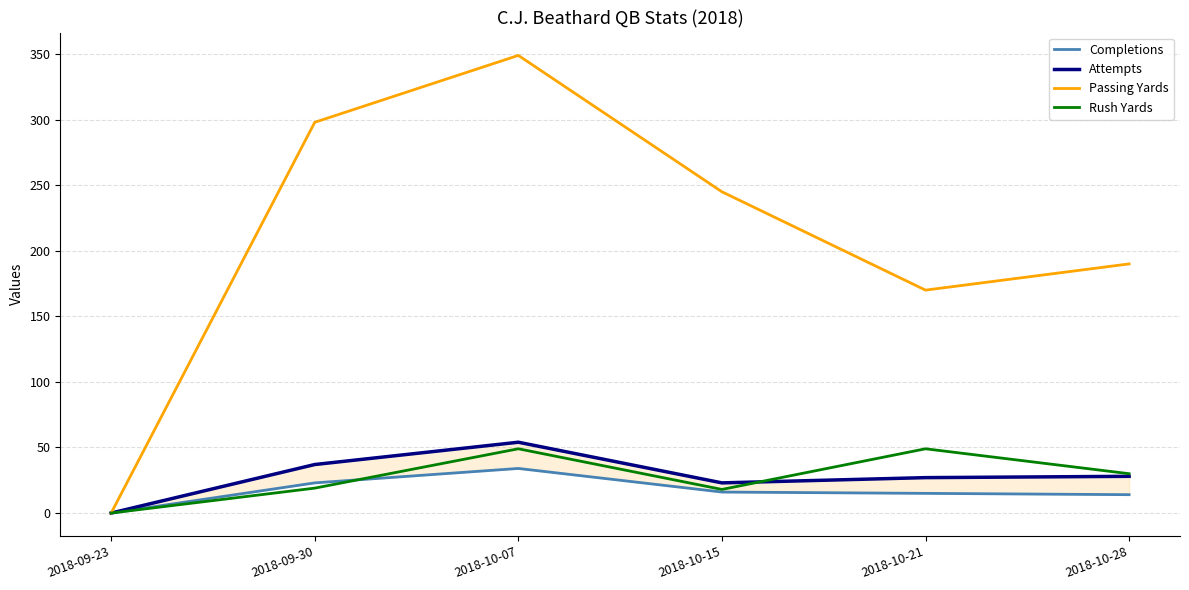

What are all the series names shown in the legend?

Completions, Attempts, Passing Yards, Rush Yards